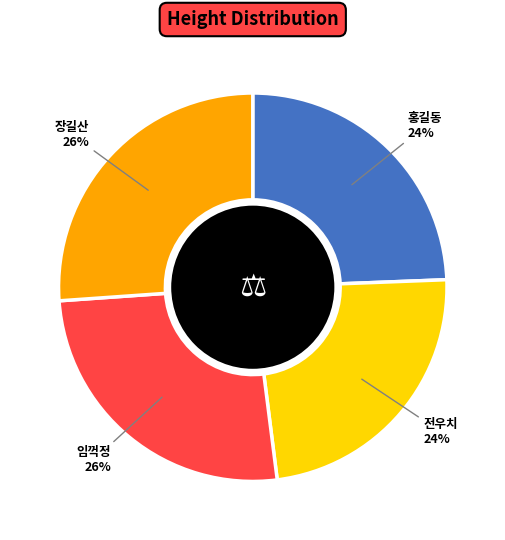

To the nearest percent, what is the difference between the 전우치 and 임꺽정 slice percentages?

2%